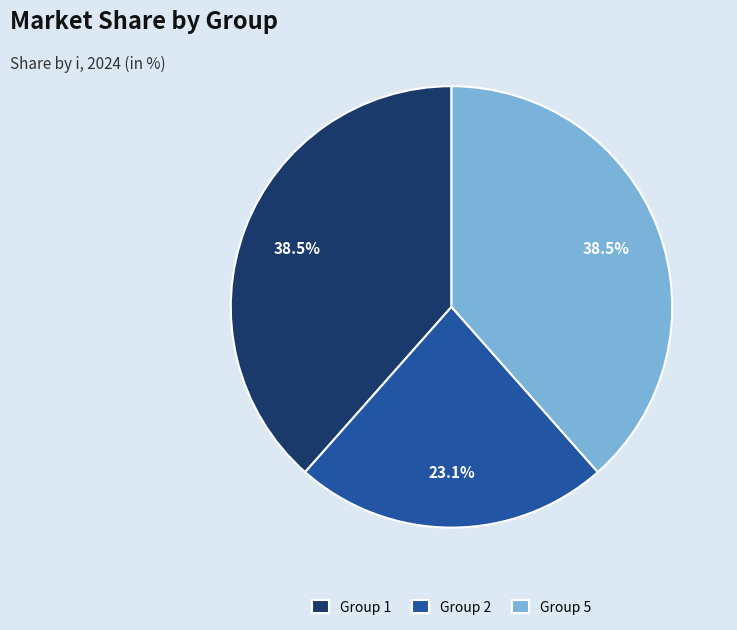

How many segments does this pie chart have?

3